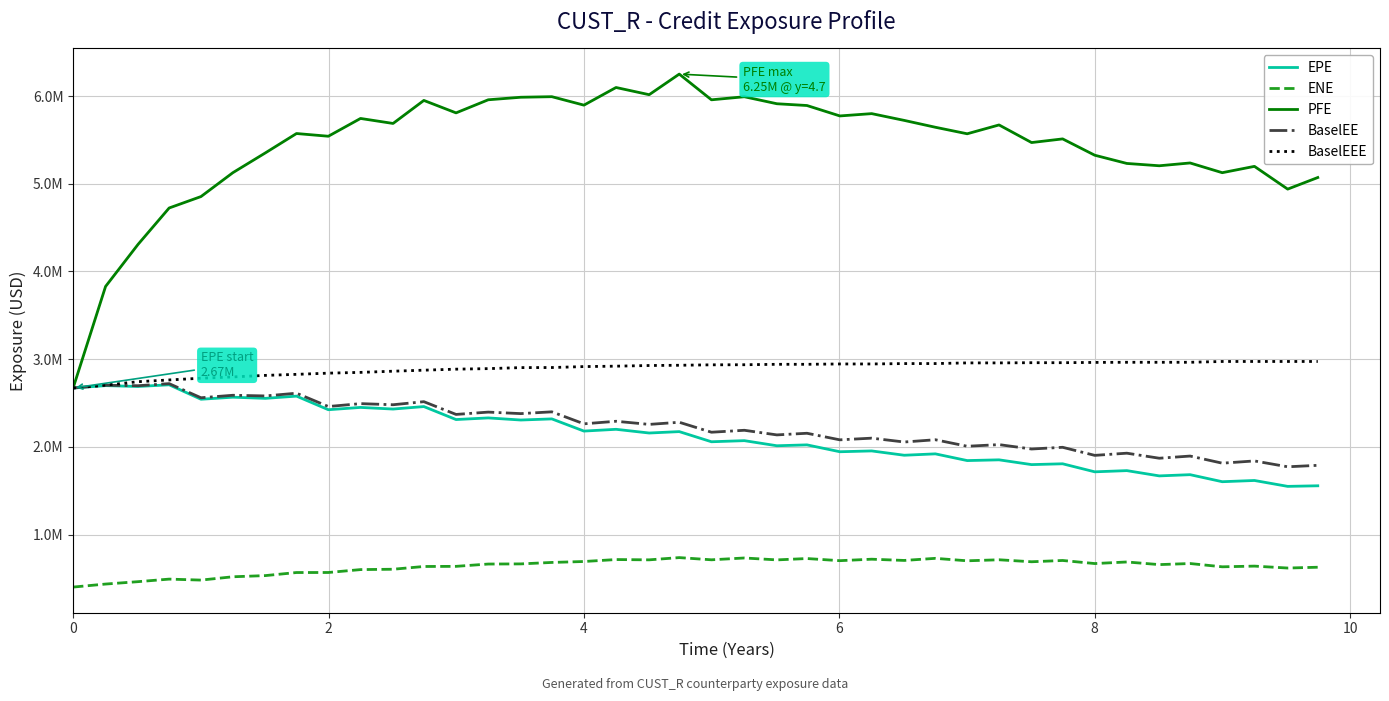

True or false: BaselEEE and ENE intersect in this chart.

False